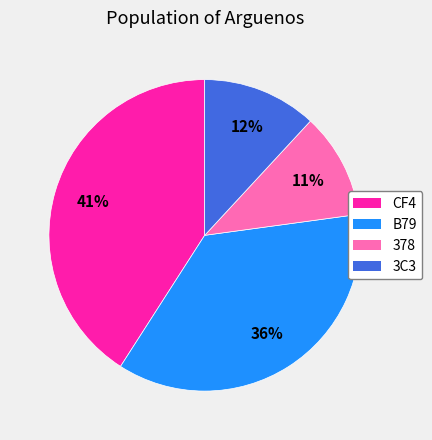

Is the sum of 378 and B79 greater than half?

No